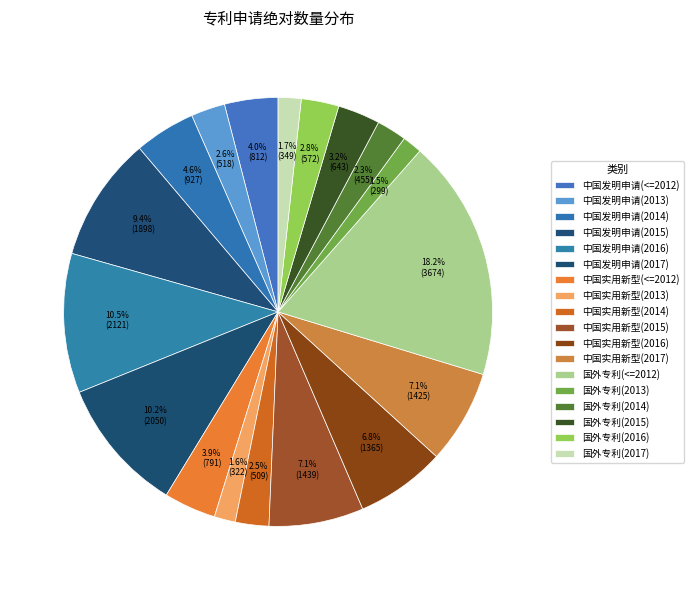

What is the smallest slice in the pie chart?

国外专利(2013)